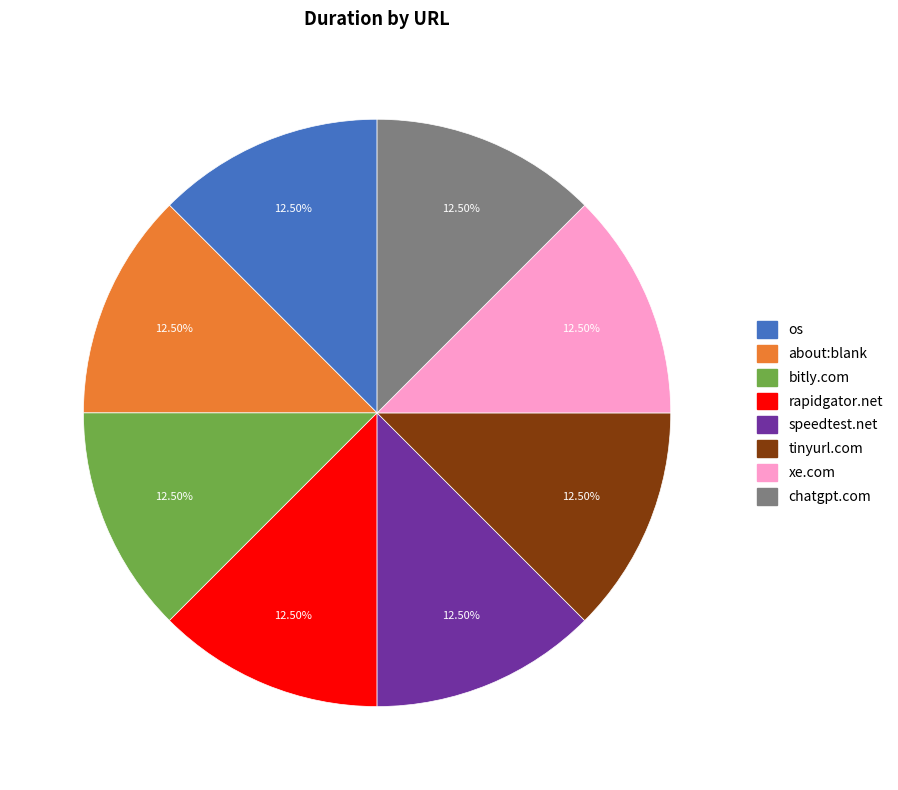

Approximately how many times larger is the value at xe.com compared to tinyurl.com?

1.0